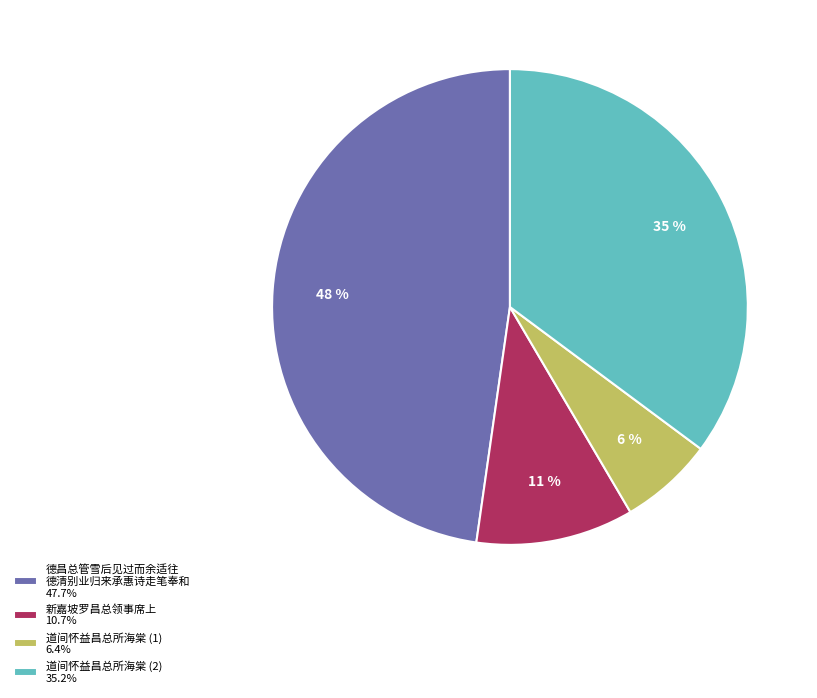

How many slices are in this pie chart?

4